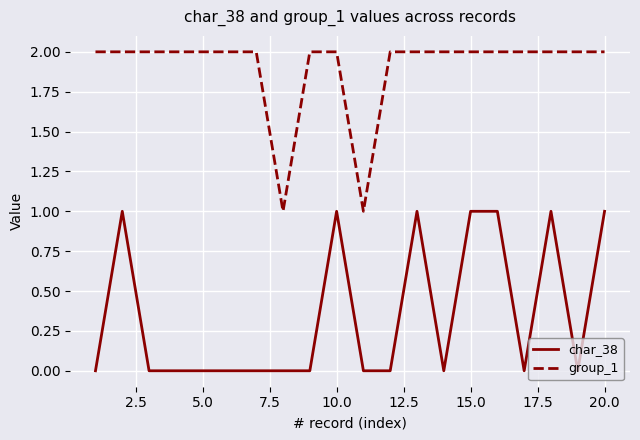

What is the difference between the maximum and minimum values in the char_38 series?

1